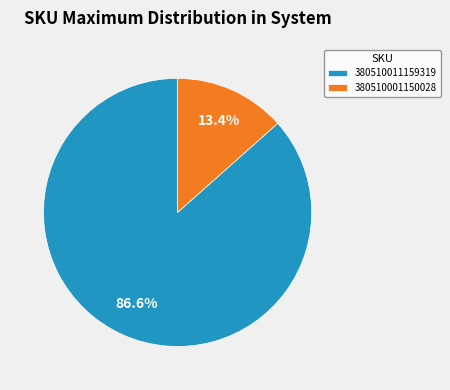

How many segments does this pie chart have?

2